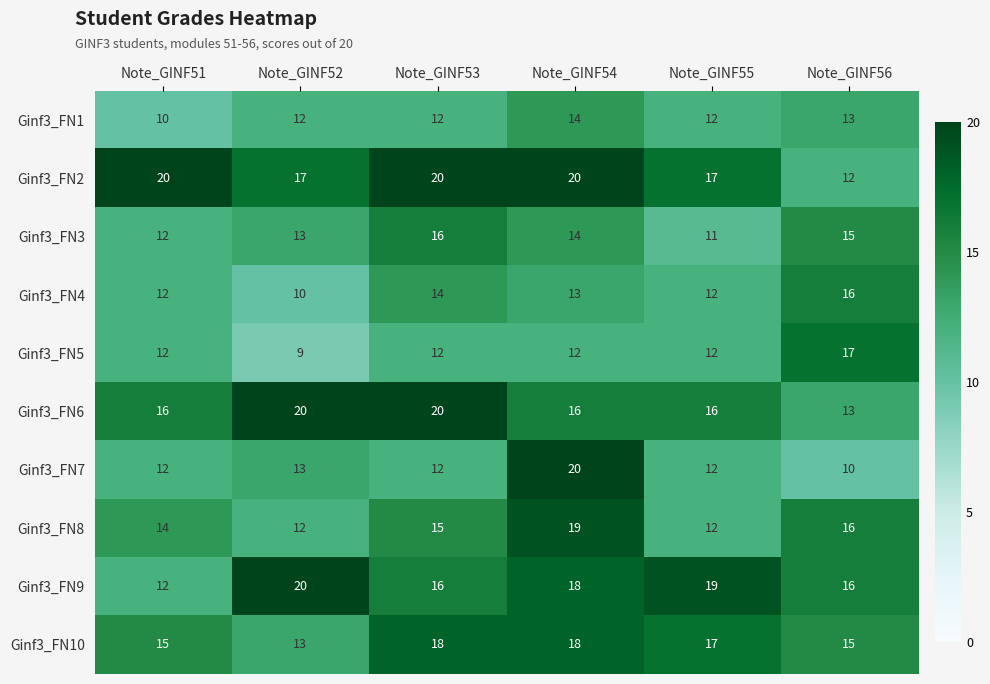

At how many categories does at least one series exceed 10?

6